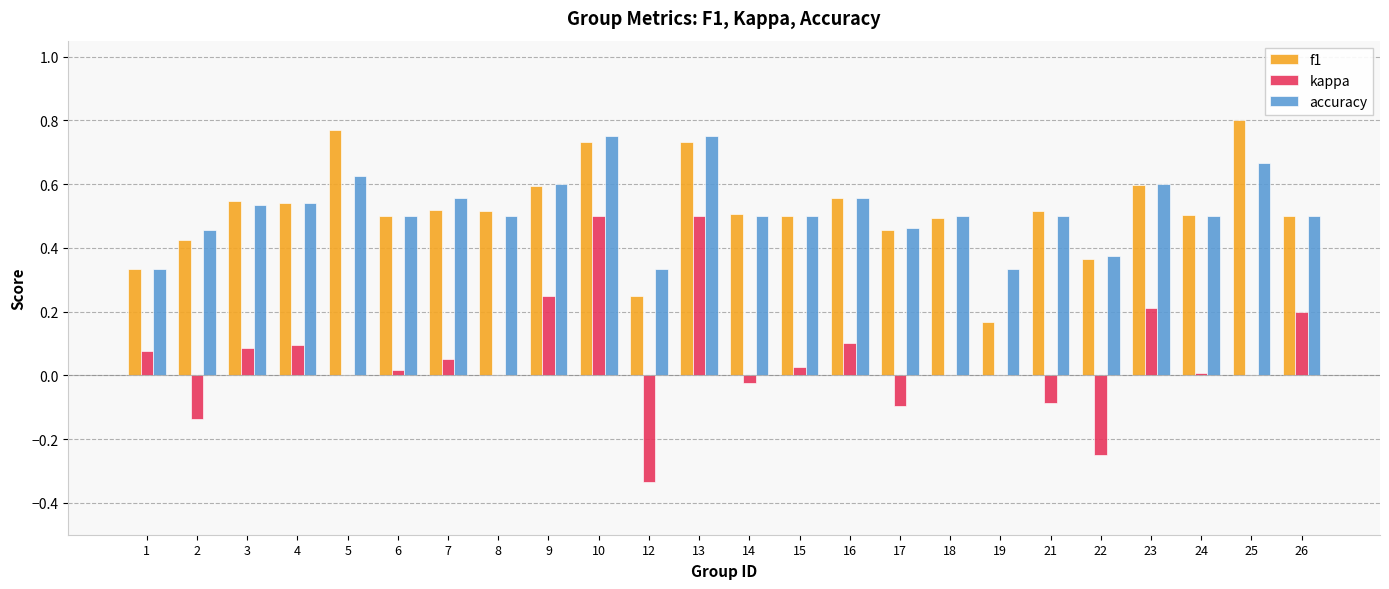

What is the sum of all accuracy values?

12.5